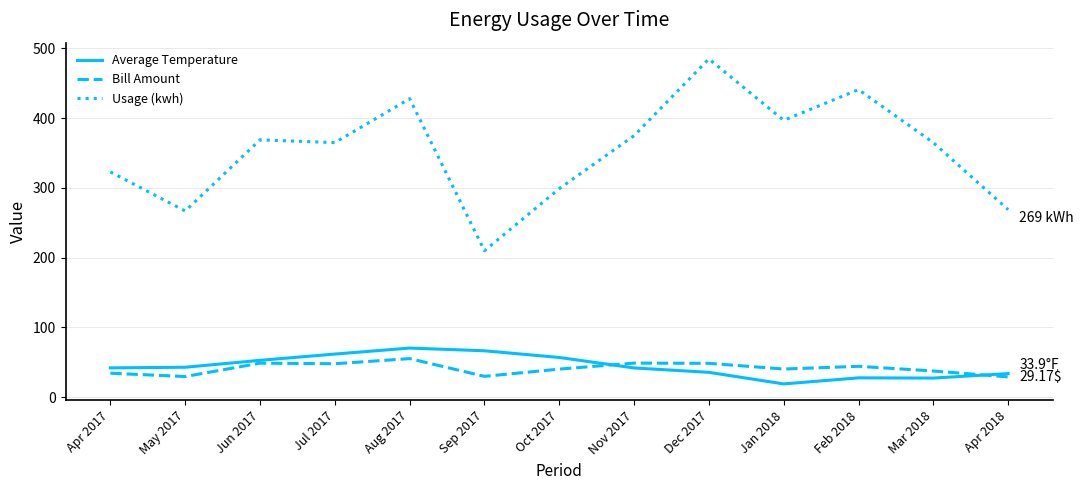

Does the chart display data point markers on the line(s)?

No